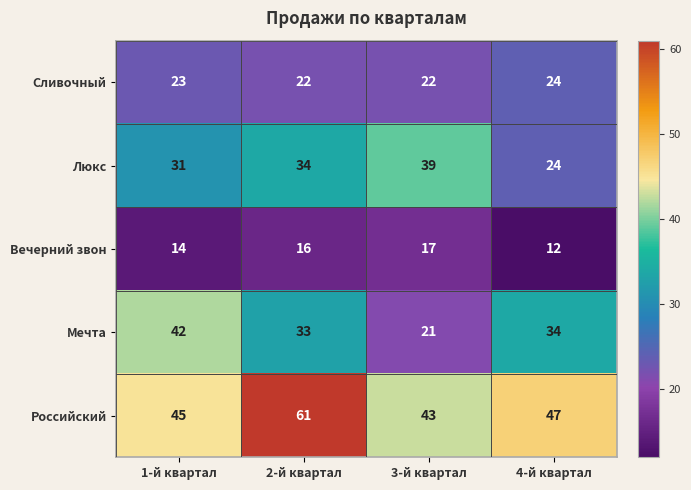

At how many categories does at least one series exceed 48?

1